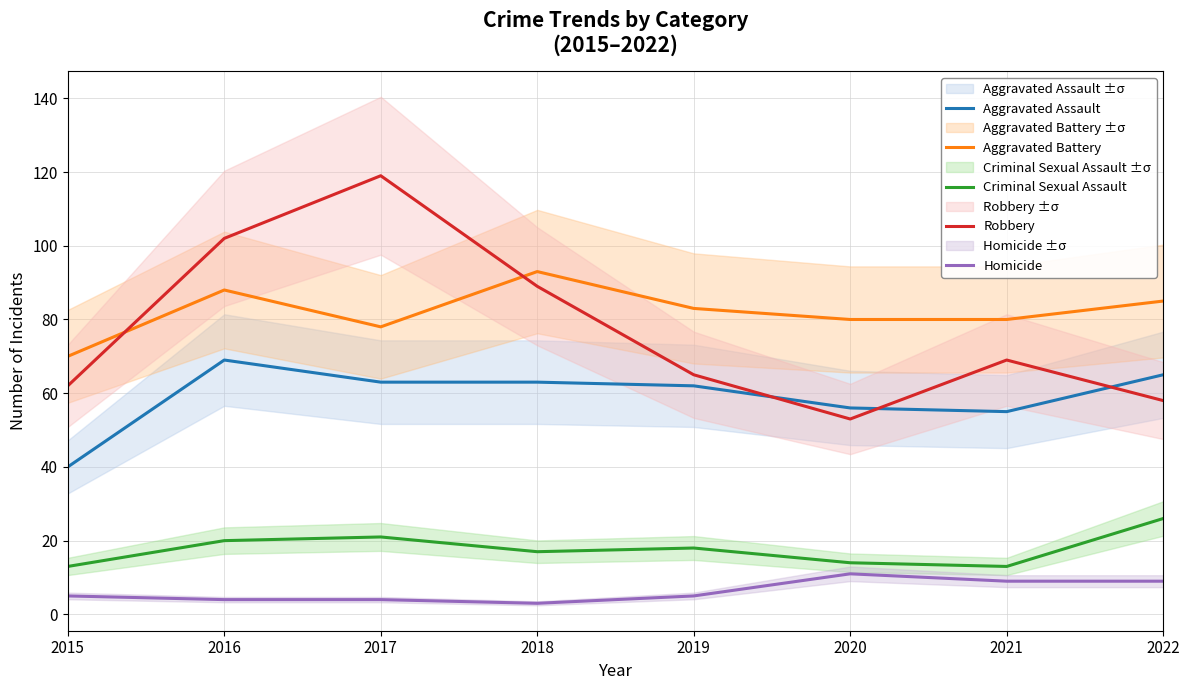

How many lines are shown in the chart?

5